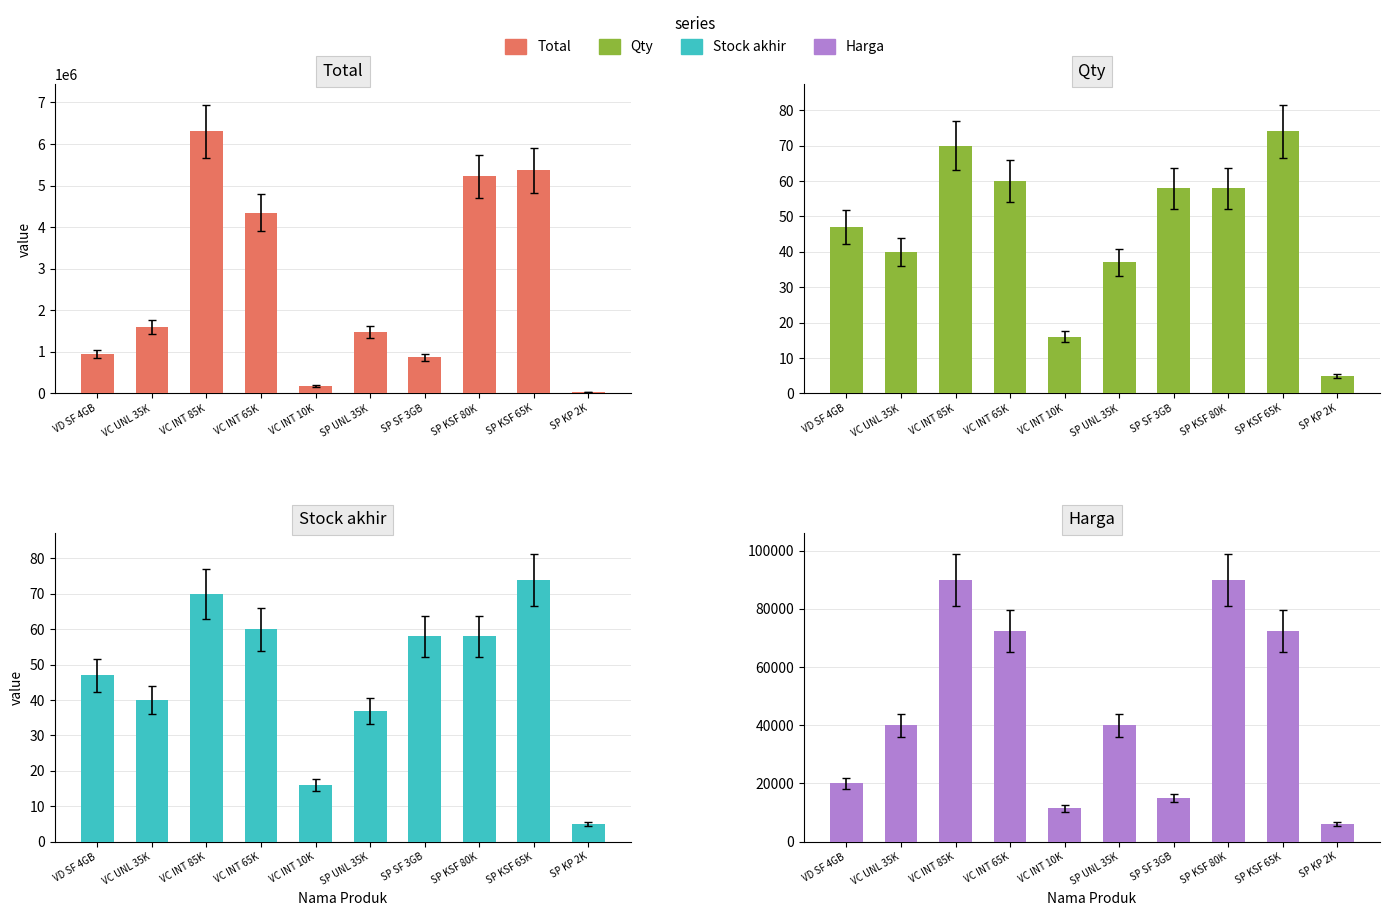

What position from the right is VC INT 85K?

8